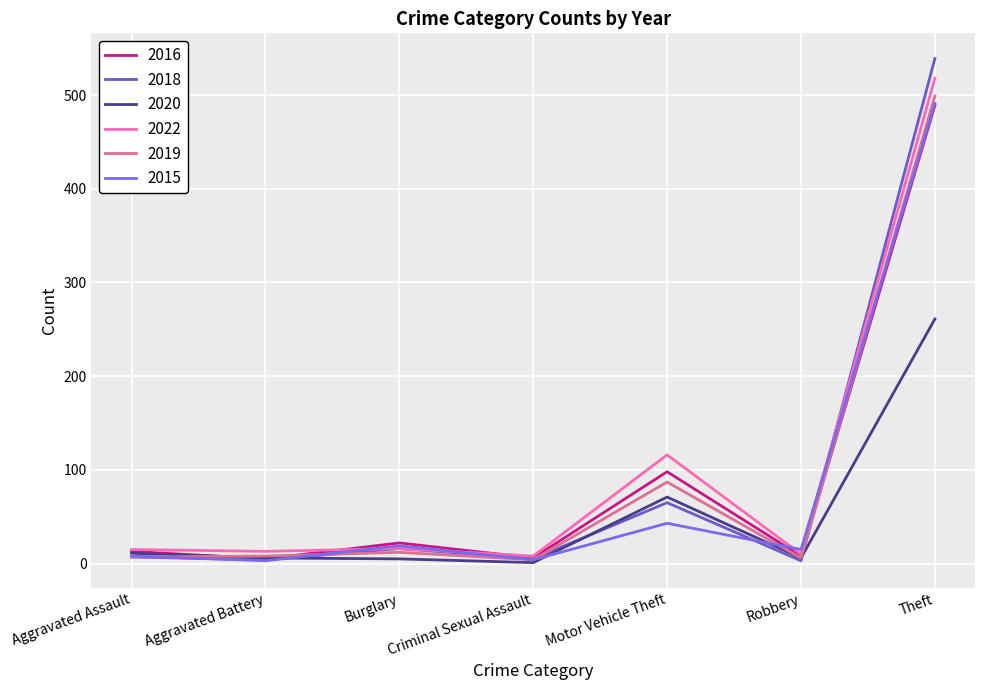

Which series has the largest total across all categories?

2022